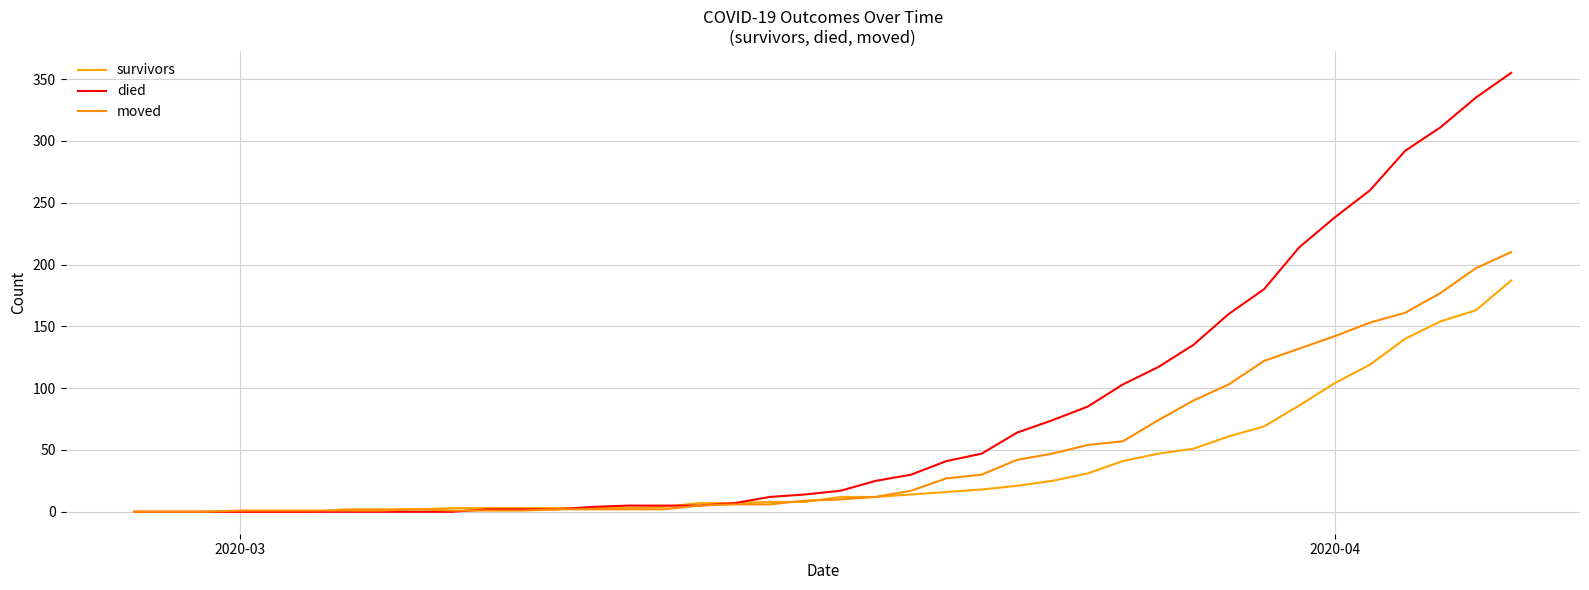

Does the chart display data point markers on the line(s)?

No